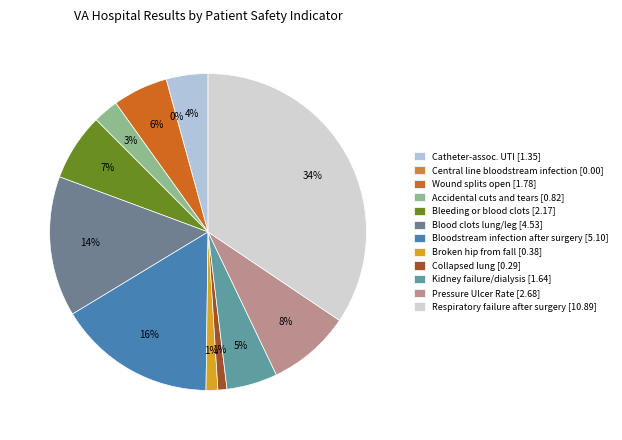

Is there a majority slice in this chart?

No